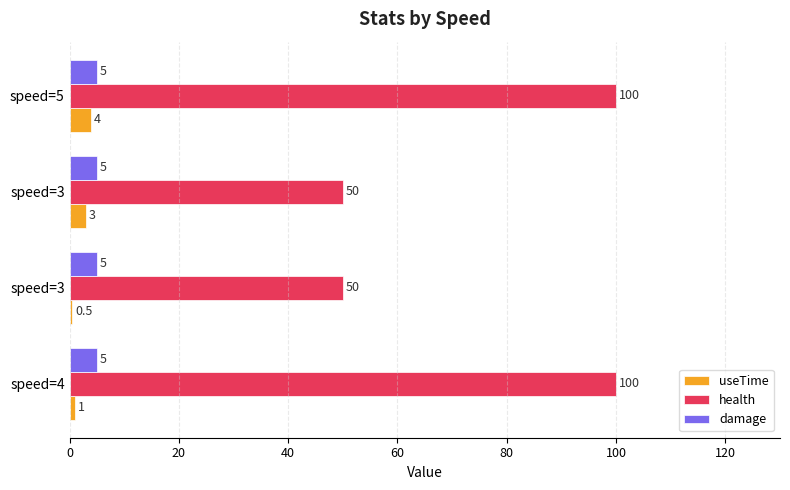

Count the number of data series in this chart.

3